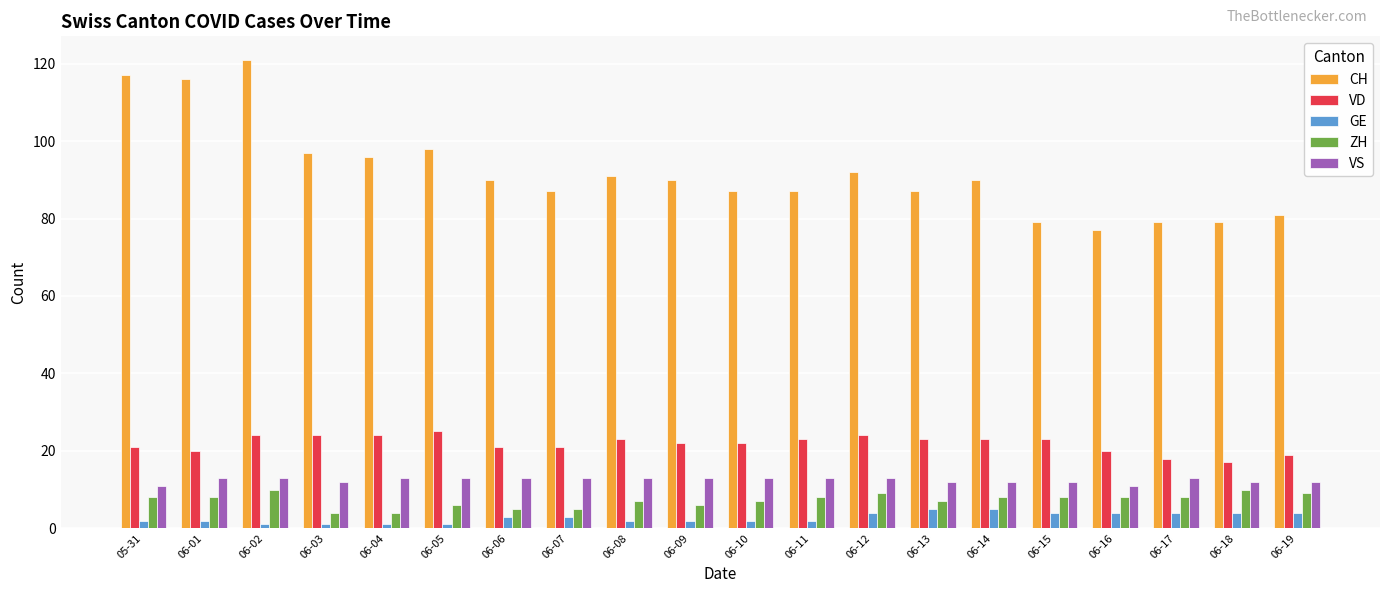

What is the spread (max minus min) of values at 06-02?

120